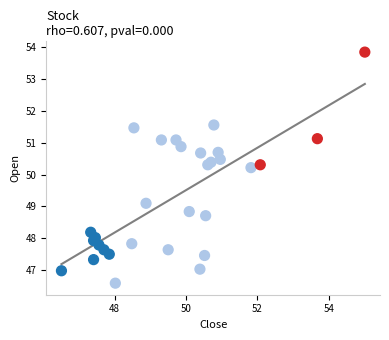

What Y value in the scatter plot is closest to 50?

50.2